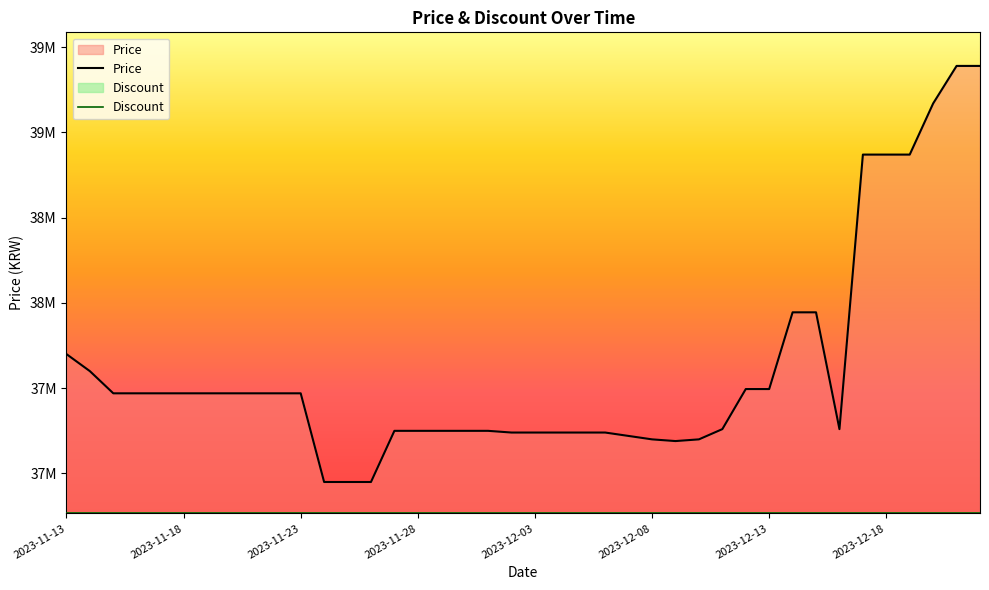

At which category does Price reach its first local valley?

26